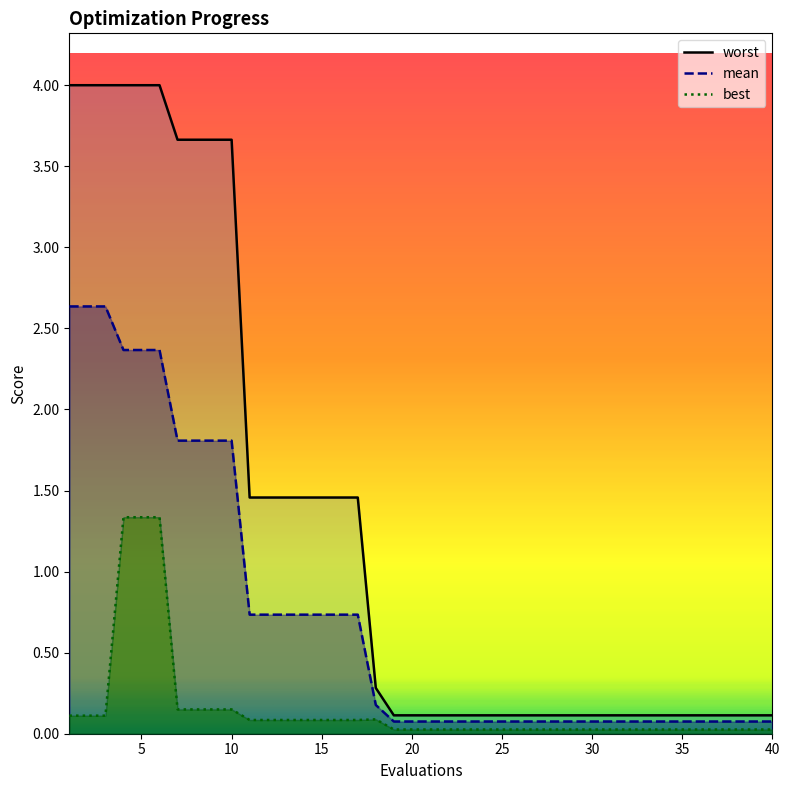

At how many categories does at least one series exceed 0?

40